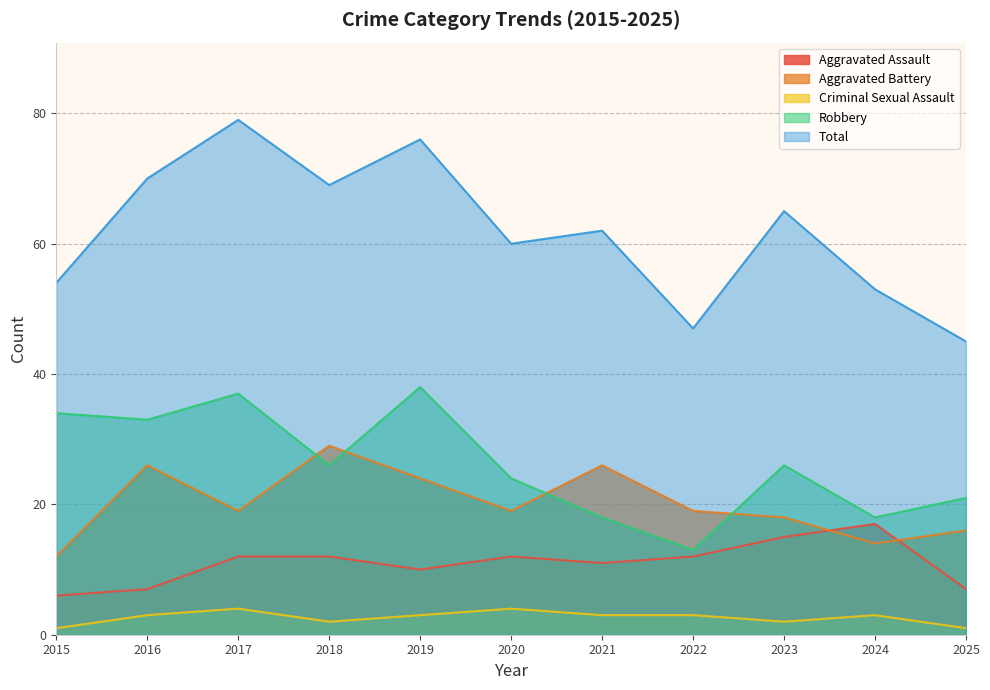

What is the difference between the Criminal Sexual Assault values at 2023 and 2016?

1